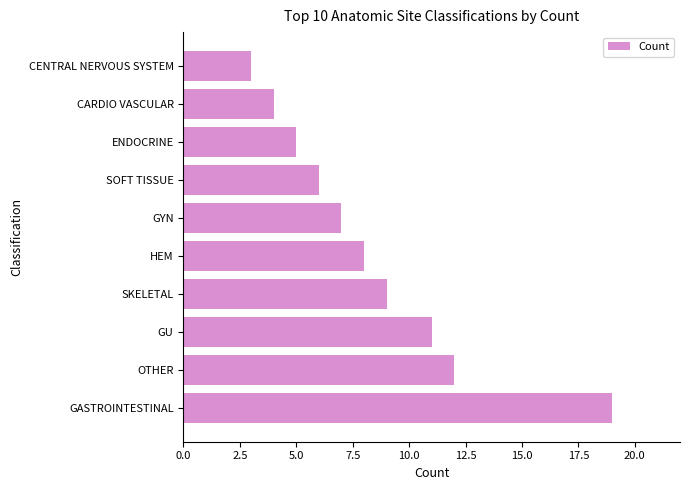

Where is the data nearest to the value 11?

GU